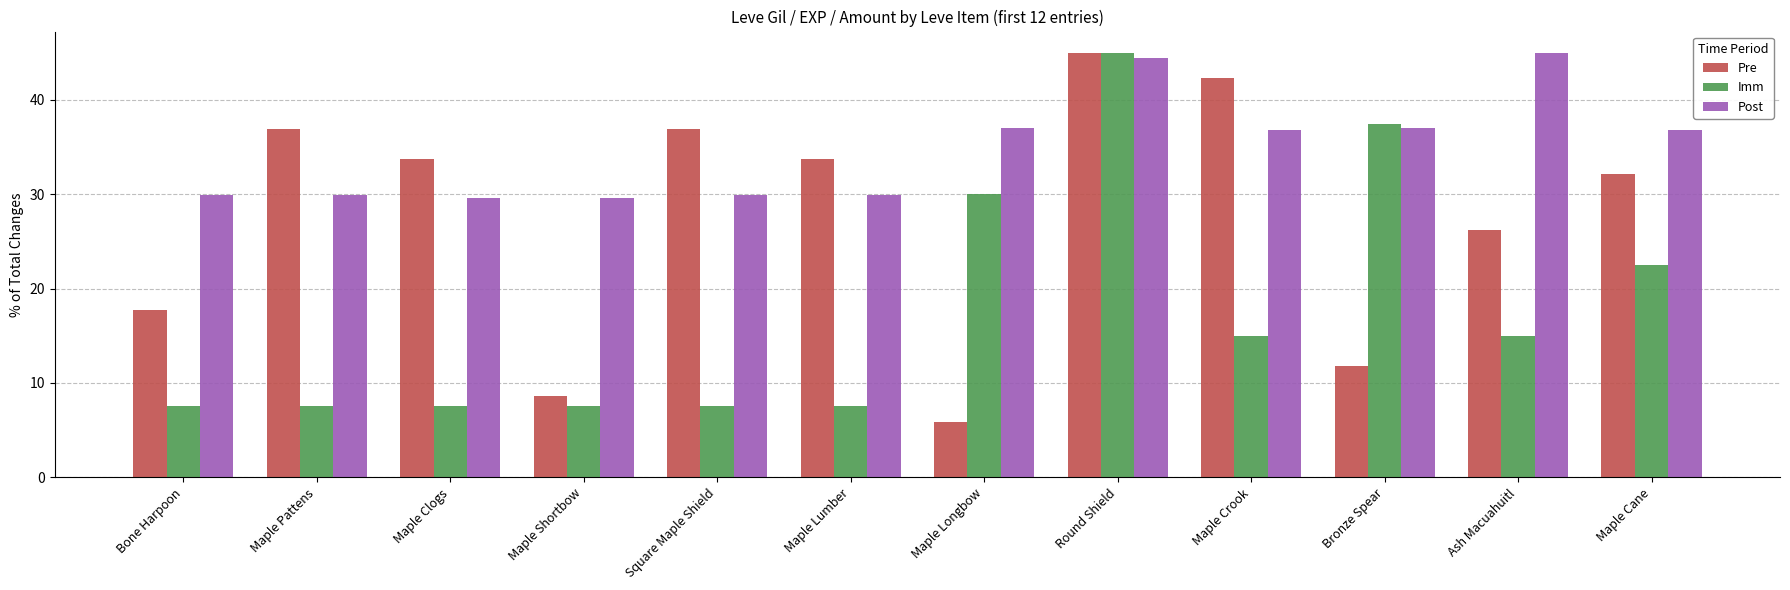

How many data points in Pre are less than 33?

6